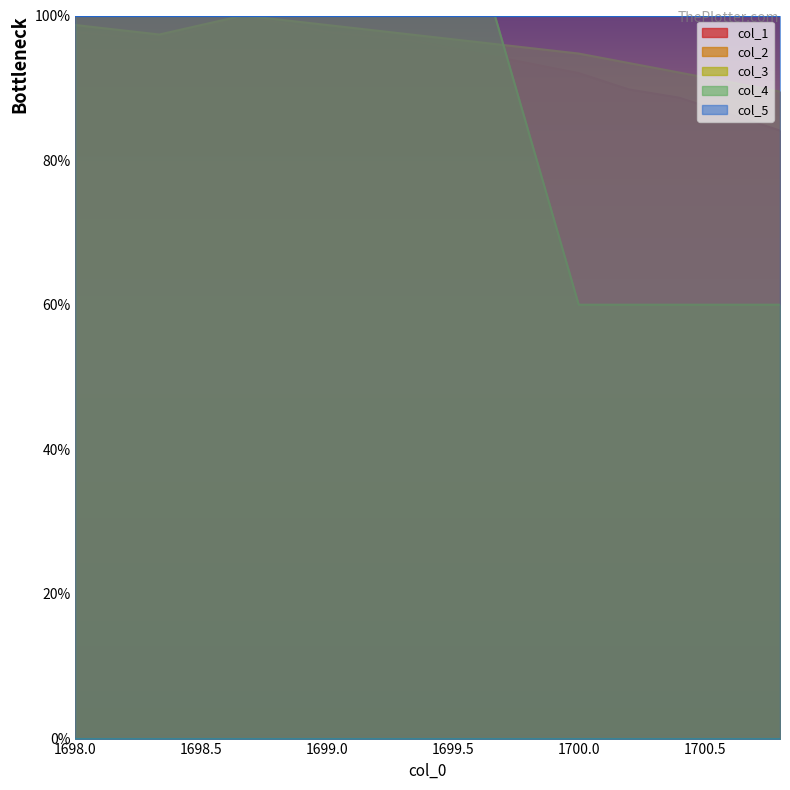

What is the difference between the second highest and minimum values in the col_3 series?

40.0